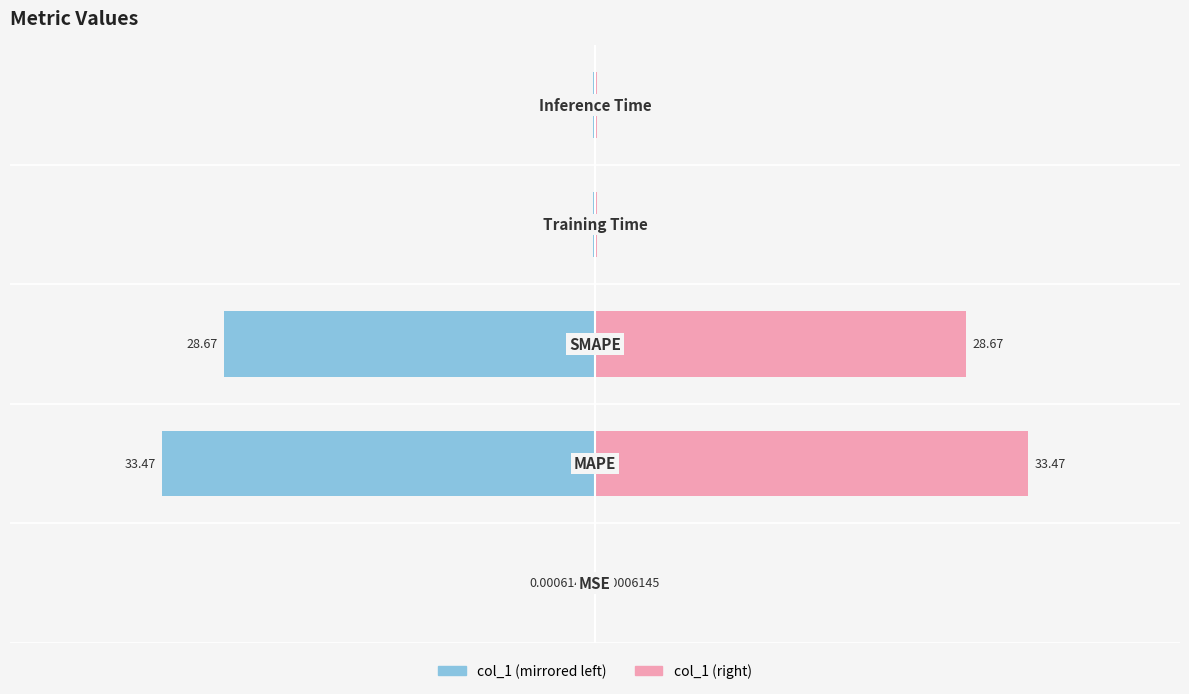

Rank the series by their average value, from highest to lowest.

col_1 (right), col_1 (left)